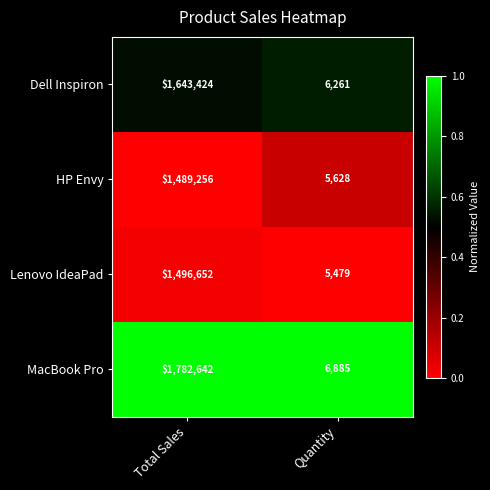

Rank the series at Quantity from highest to lowest value.

MacBook Pro, Dell Inspiron, HP Envy, Lenovo IdeaPad